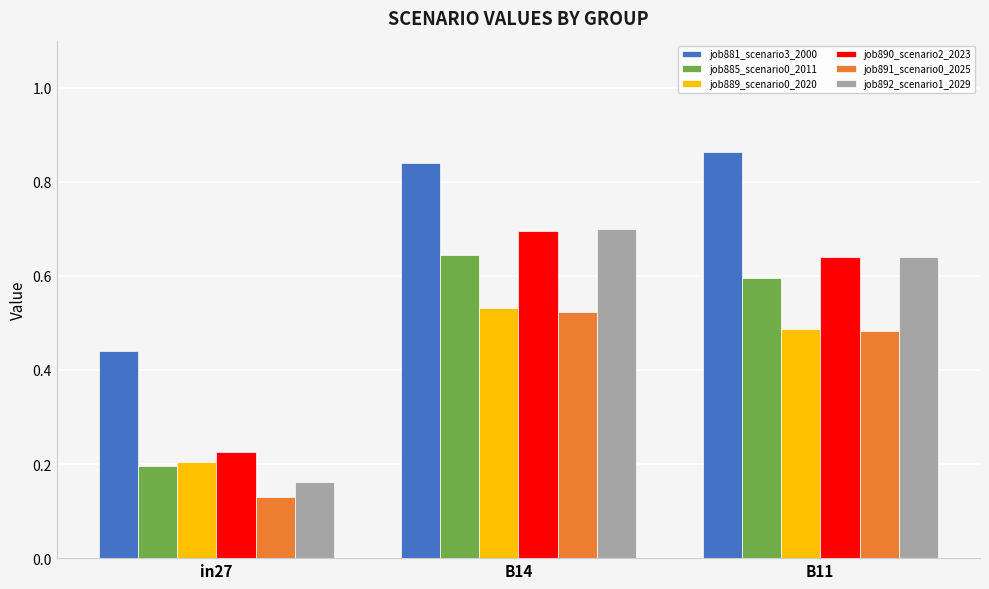

Is it true that job885_scenario0_2011 equals 0.2 at B11?

False